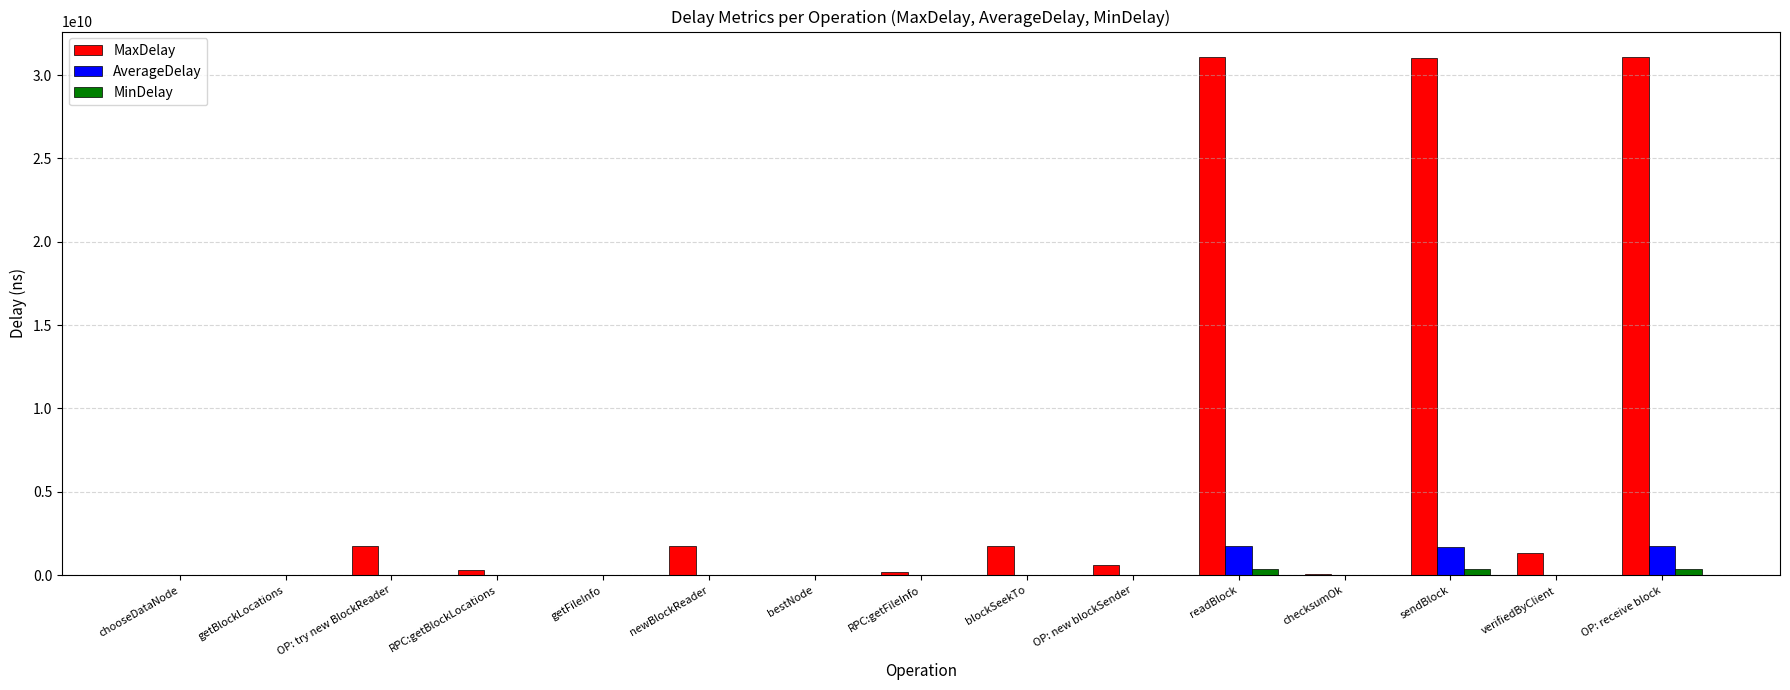

What is the maximum value shown in the chart?

31062202681.0